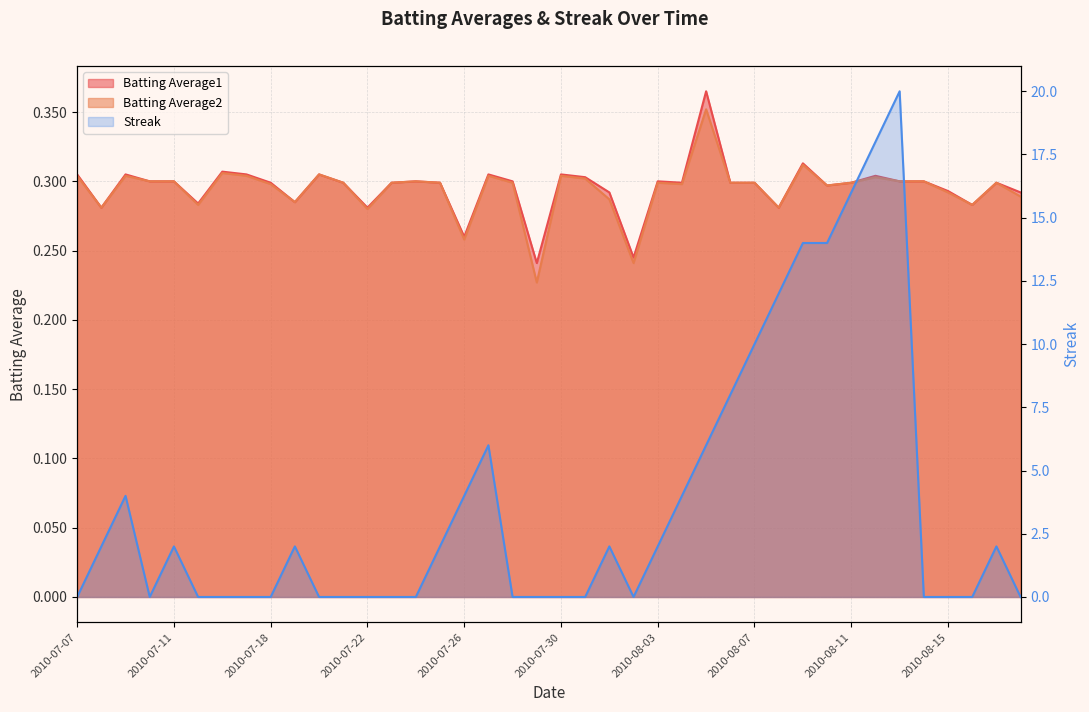

True or false: Batting Average1 and Batting Average2 intersect in this chart.

False